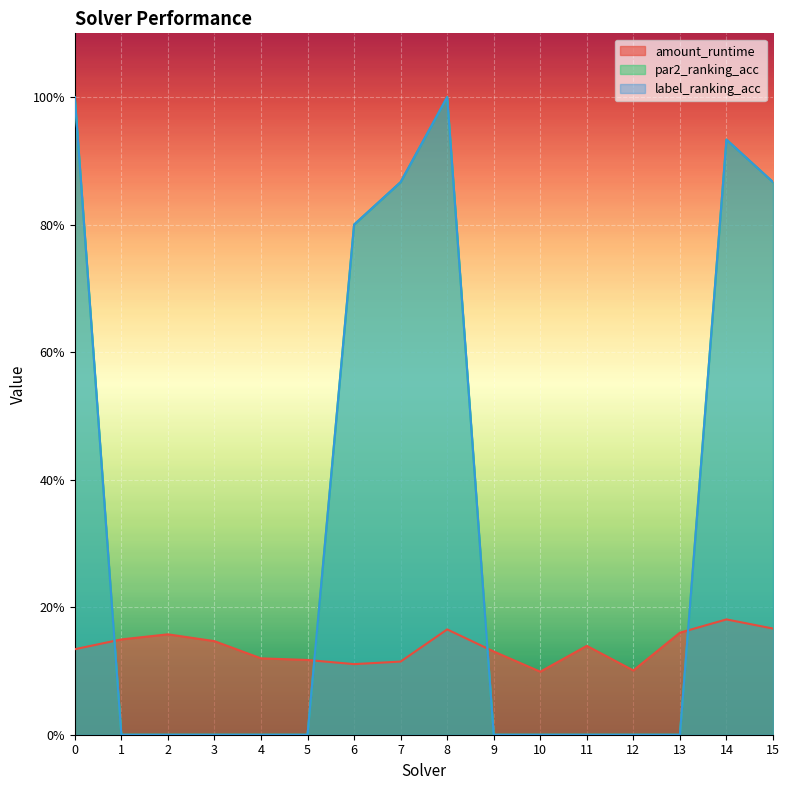

What is the sum of the par2_ranking_acc values at 7 and 11?

0.9